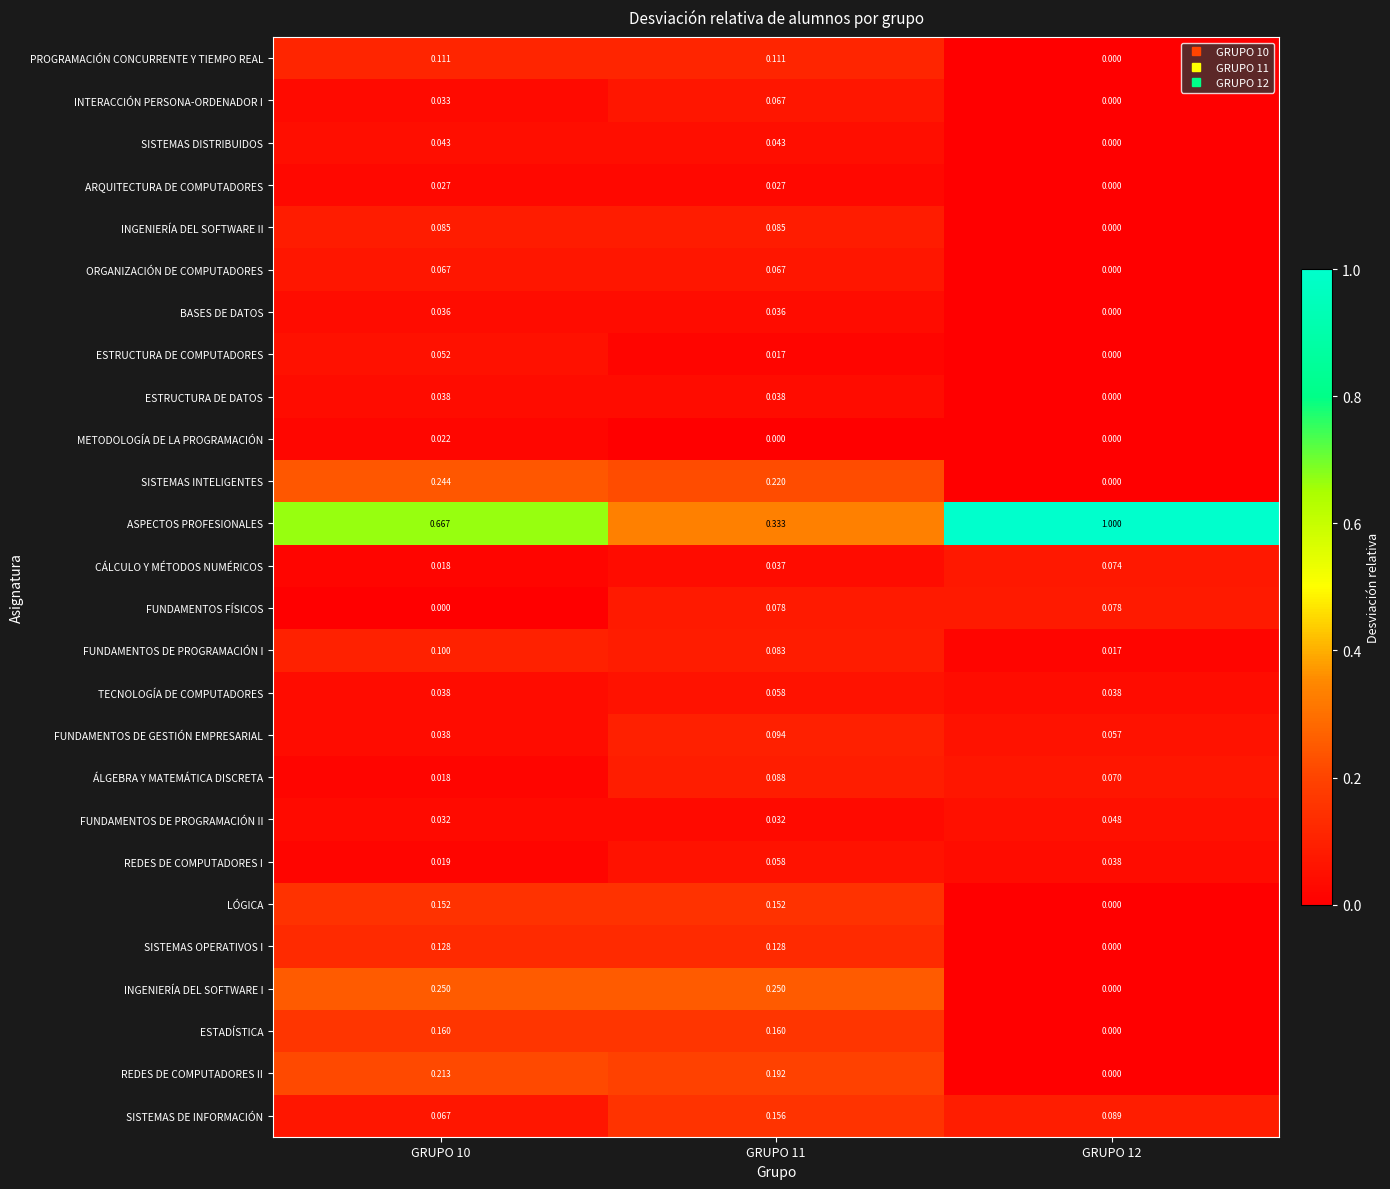

Count the number of categories in the chart.

3